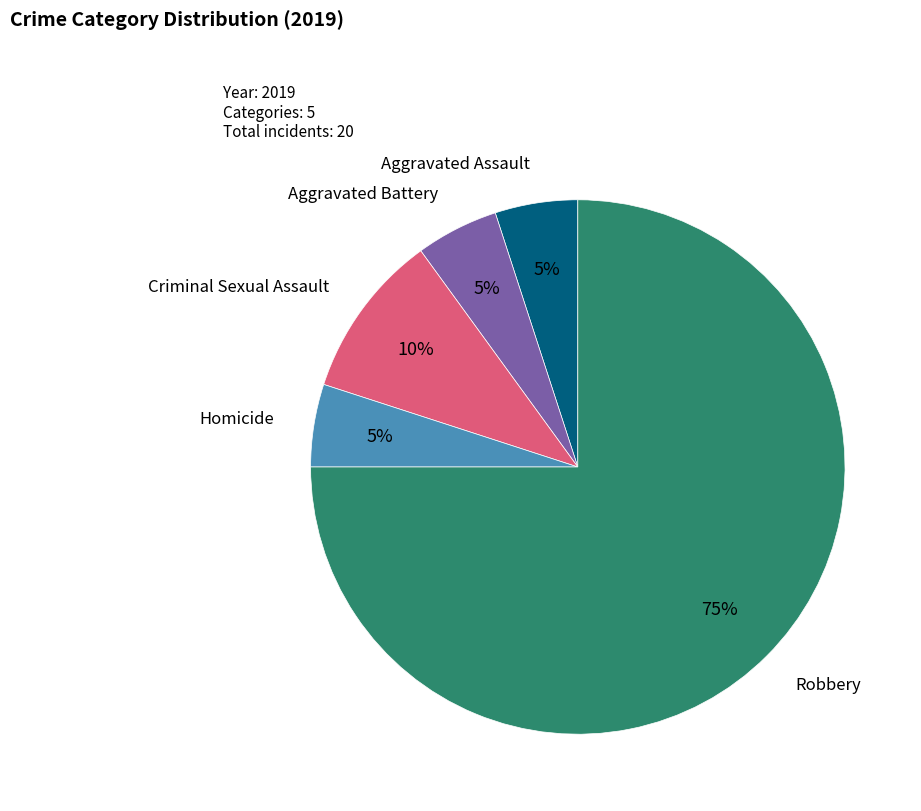

Which slice is the largest?

Robbery